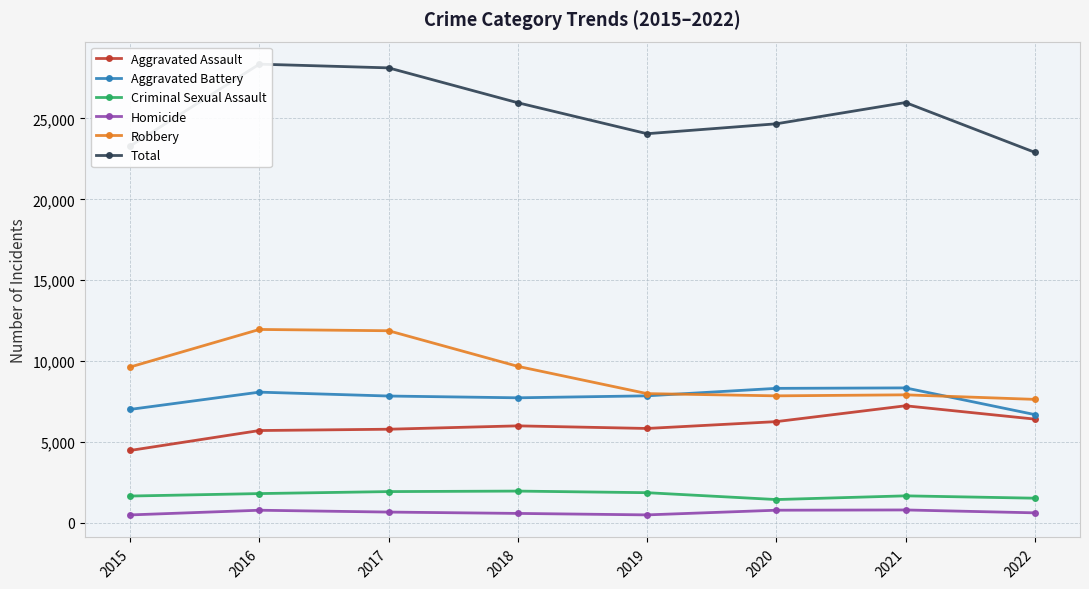

At which label does Criminal Sexual Assault reach its minimum?

2020